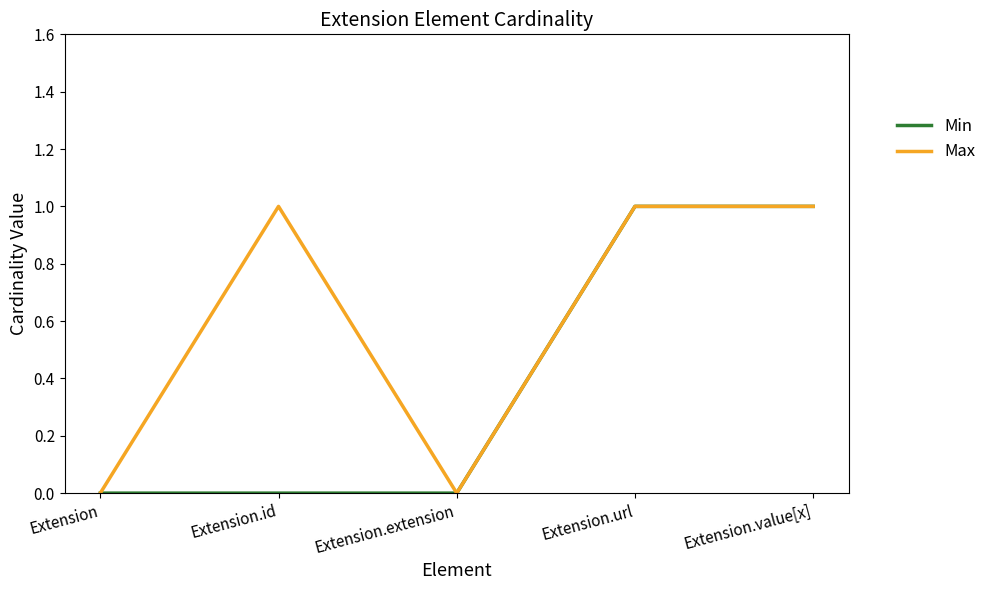

Rank the series by their average value, from highest to lowest.

Max, Min